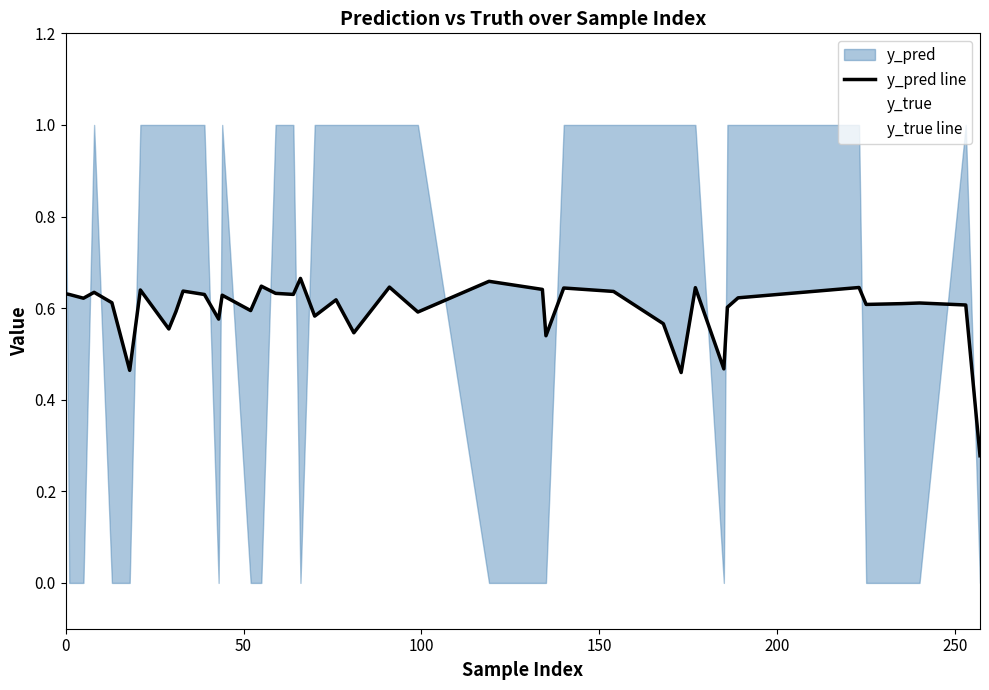

What is the sum of all y_true line values?

24.0